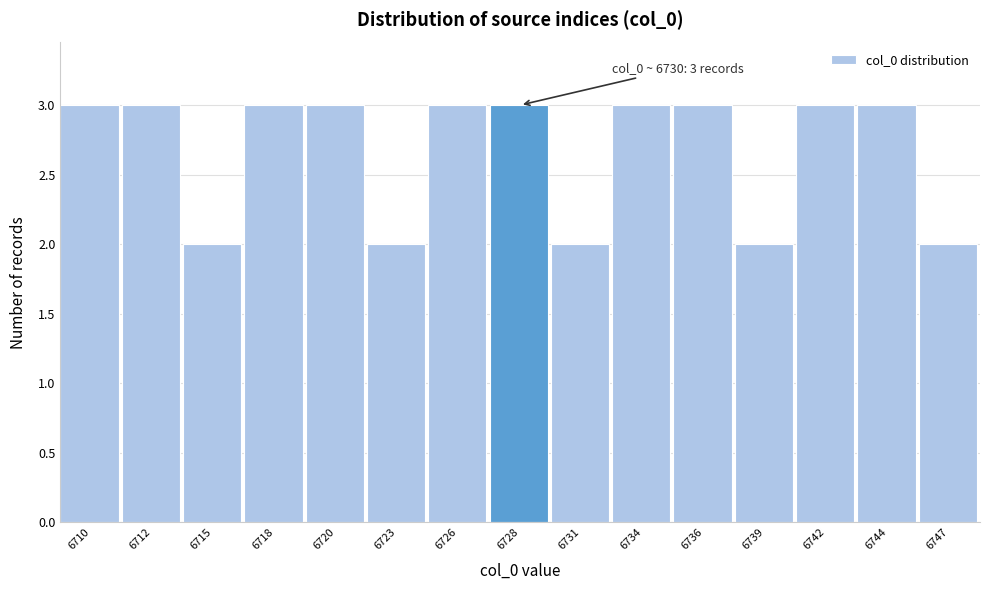

Reading left to right, what are all the values shown in this chart?

6710=3	6712=3	6715=2	6718=3	6720=3	6723=2	6726=3	6728=3	6731=2	6734=3	6736=3	6739=2	6742=3	6744=3	6747=2